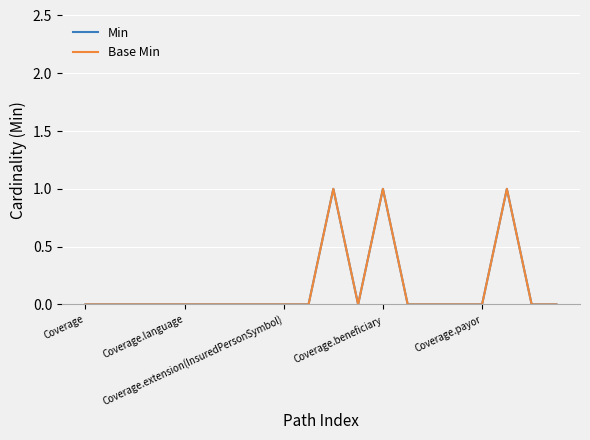

True or false: Base Min has more than 0 points higher than both neighbors.

True